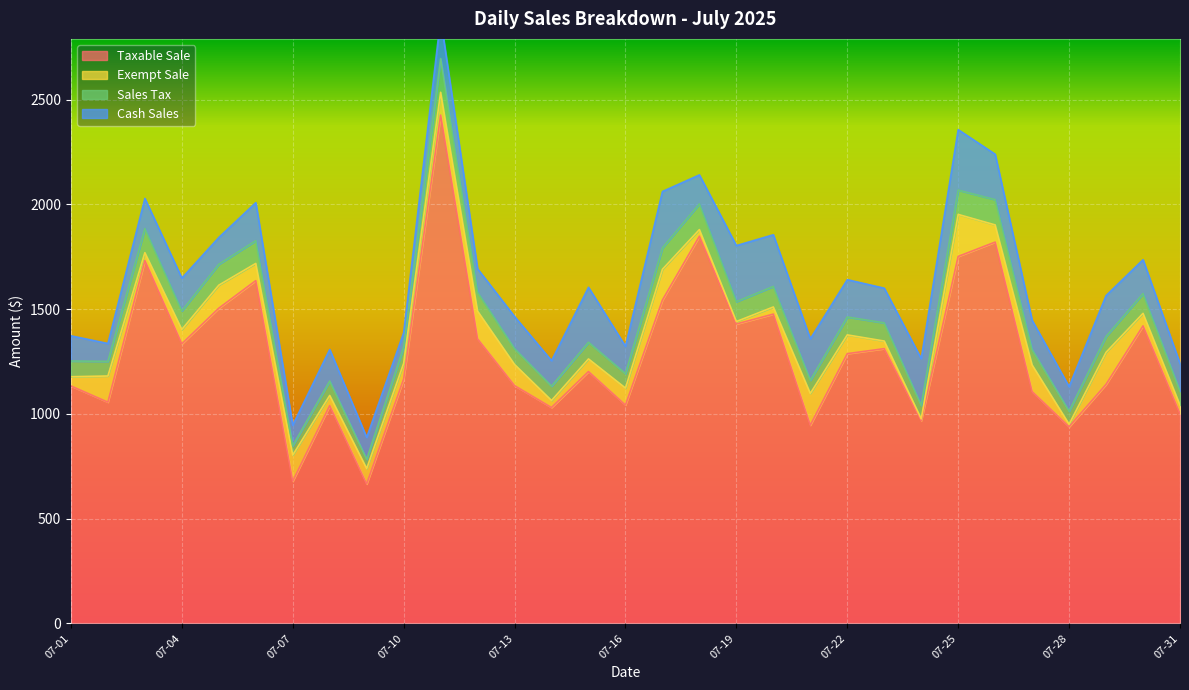

What is the minimum value for Taxable Sale?

665.6